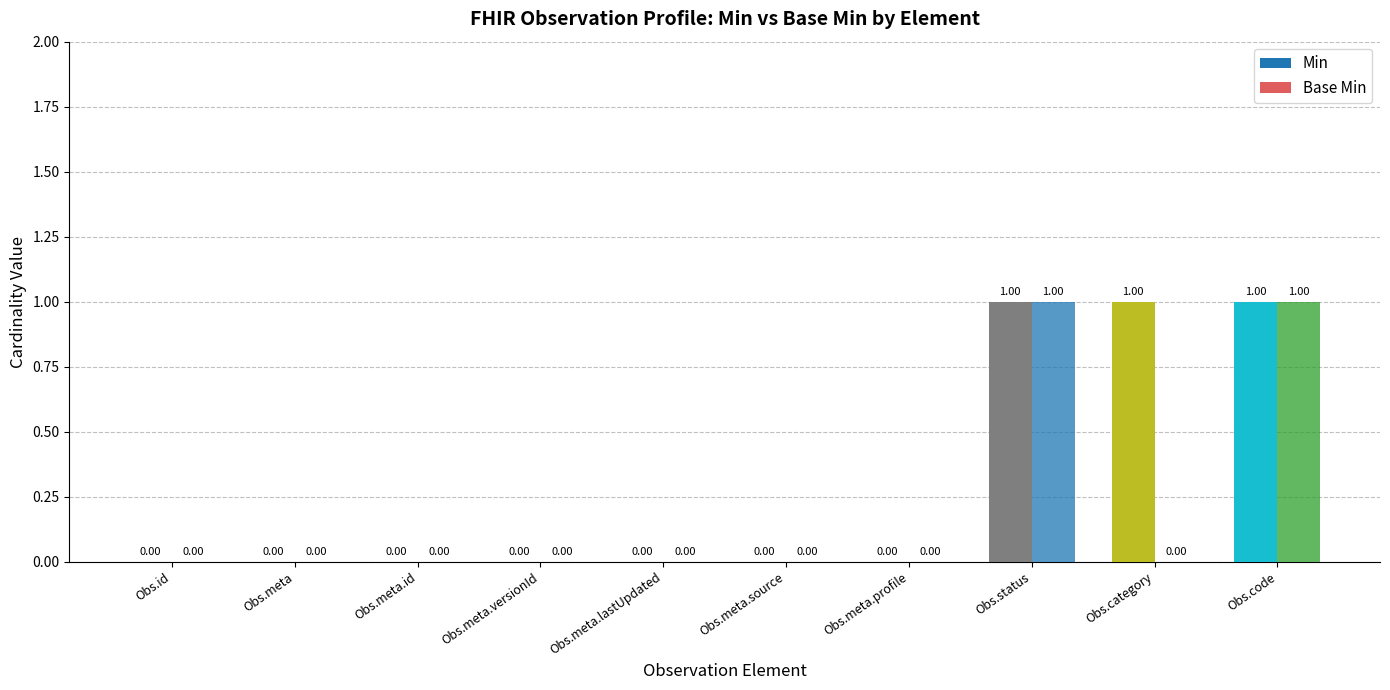

How many series are shown in this chart?

2